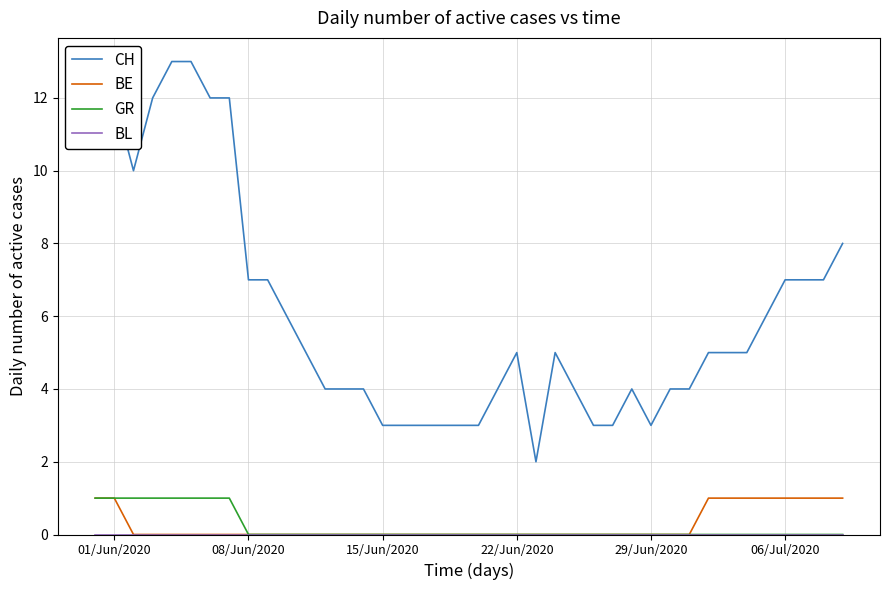

How many distinct data groups are displayed?

4